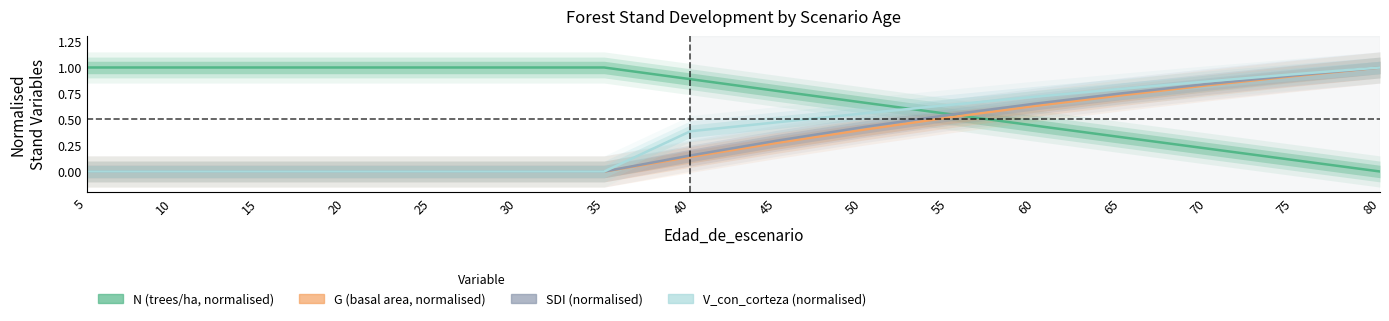

Which category has the lowest value in the V_con_corteza (normalised) series?

5